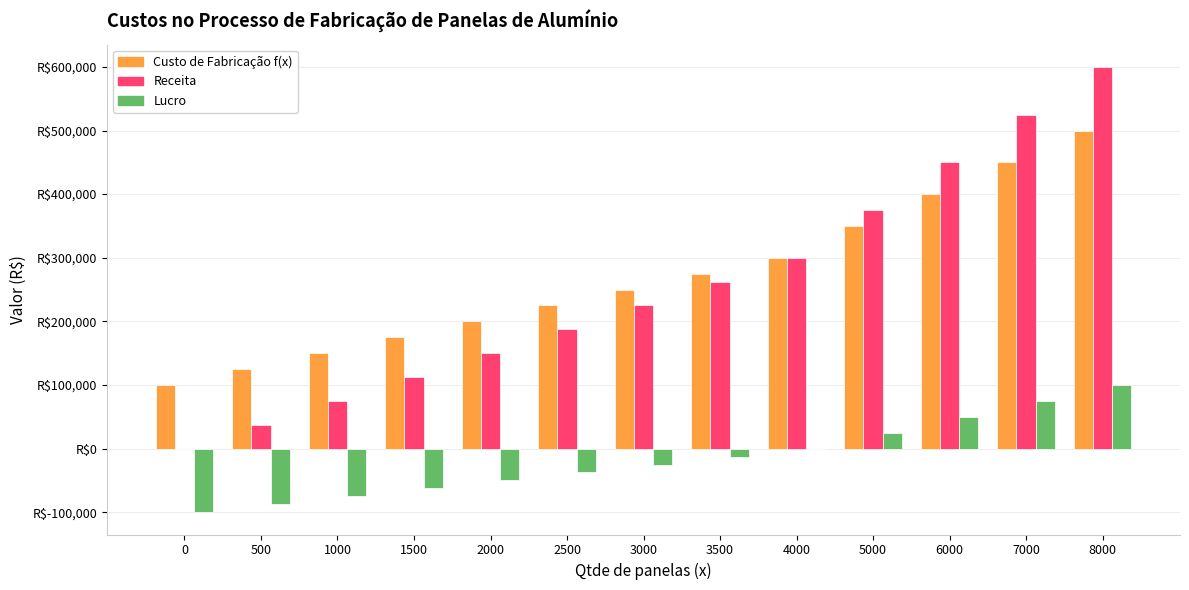

What is the difference between the Custo de Fabricação f(x) values at 4000 and 8000?

200000